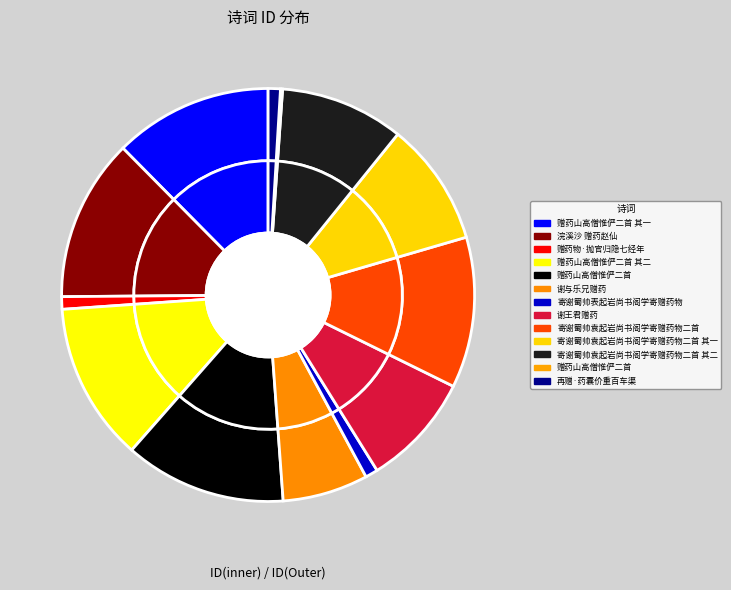

Which has a higher value, 谢与乐兄赠药 or 再赠·药囊价重百车渠?

谢与乐兄赠药